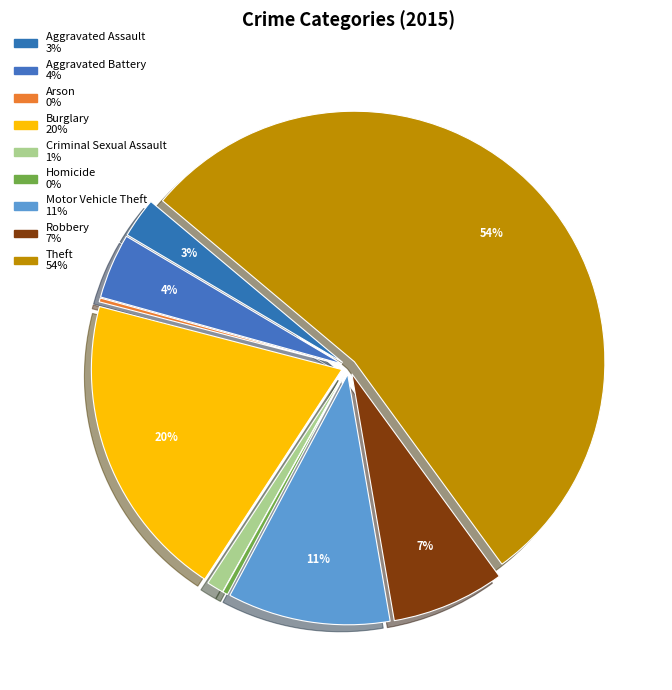

Combined, do Criminal Sexual Assault and Aggravated Assault account for over 50%?

No